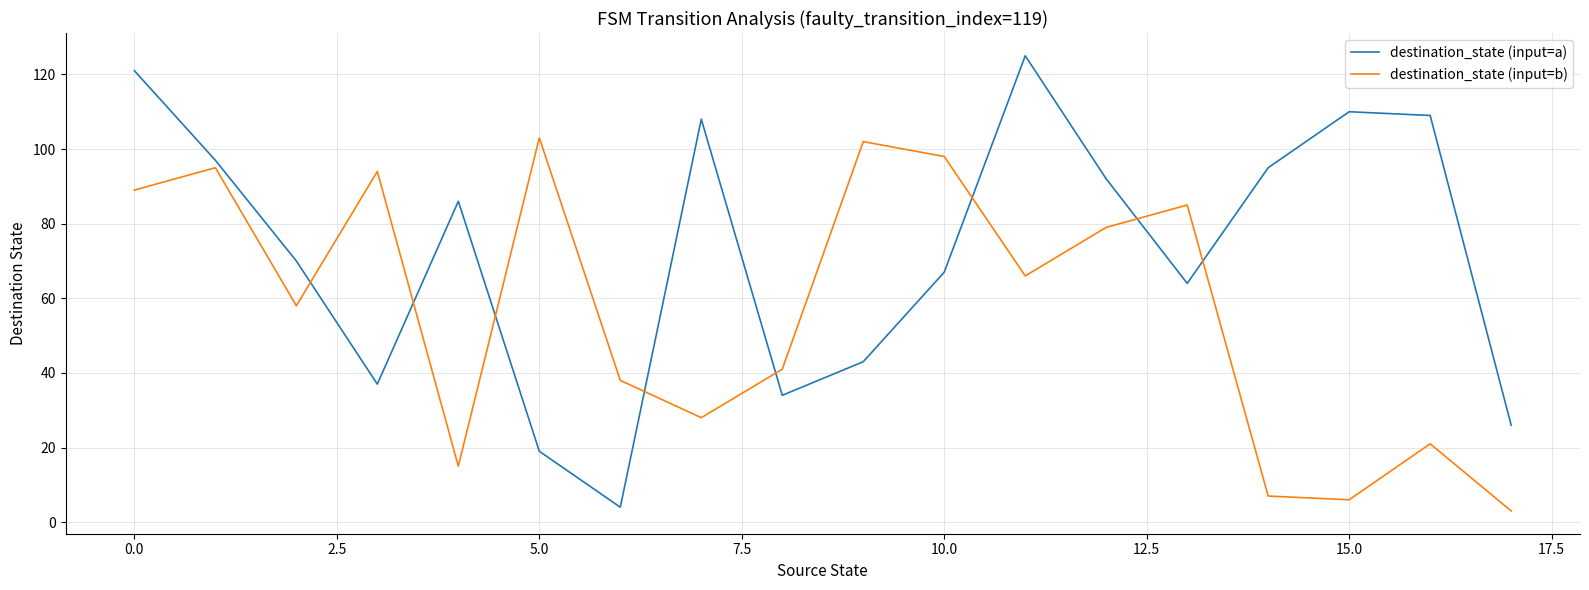

What is the minimum value for destination_state (input=a)?

4